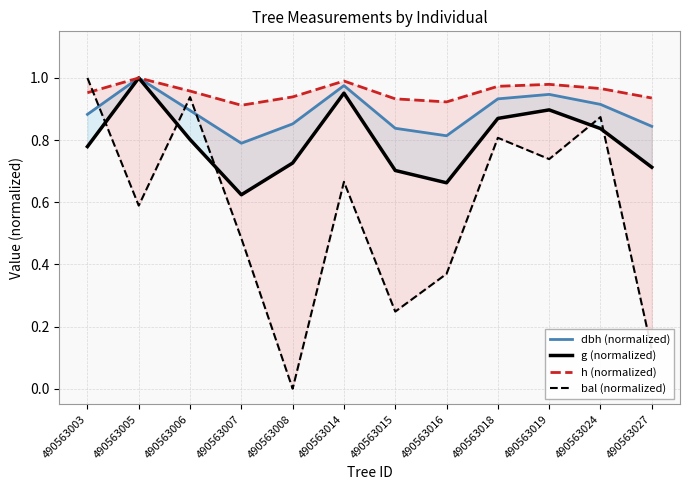

What is the difference between the maximum and minimum values in the g (normalized) series?

0.4